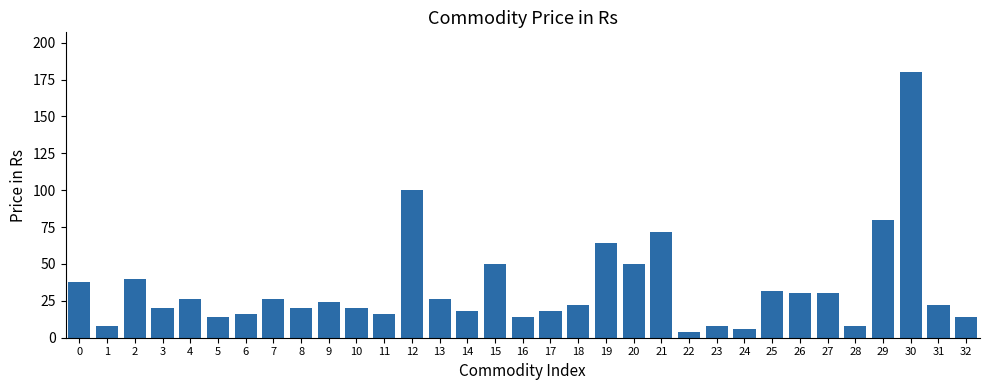

The value at 32 is 23. True or false?

False